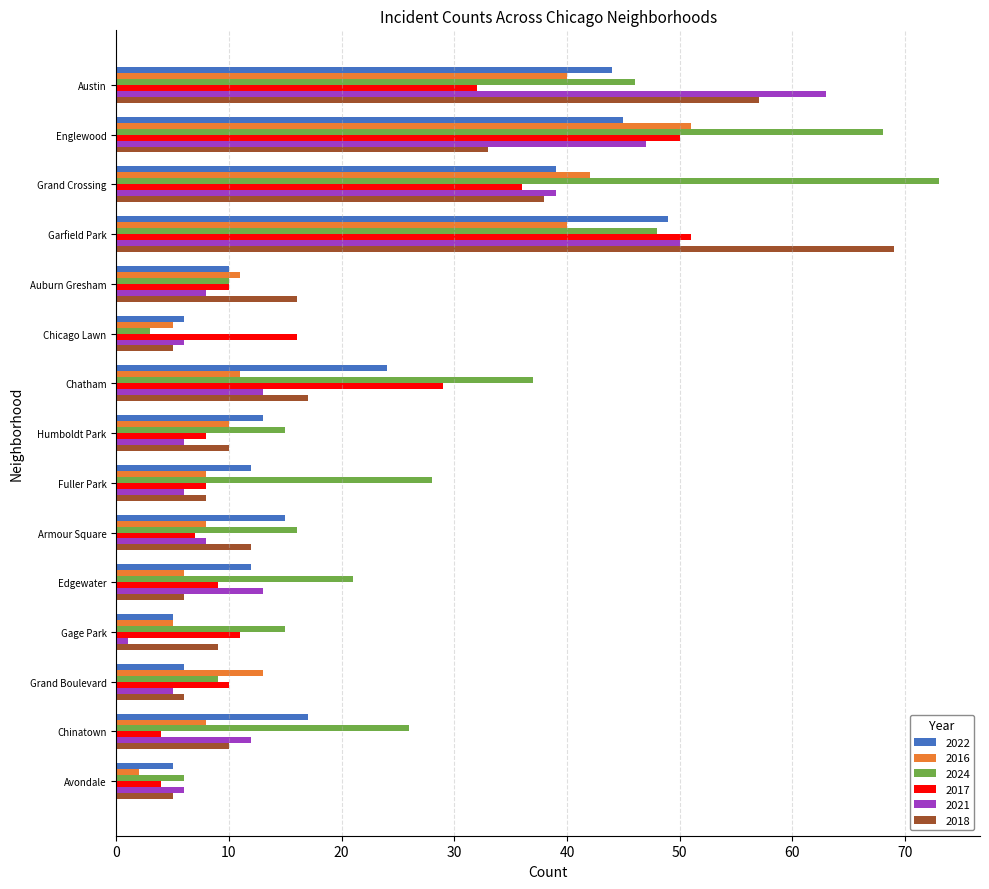

What is the sum of all 2017 values?

285